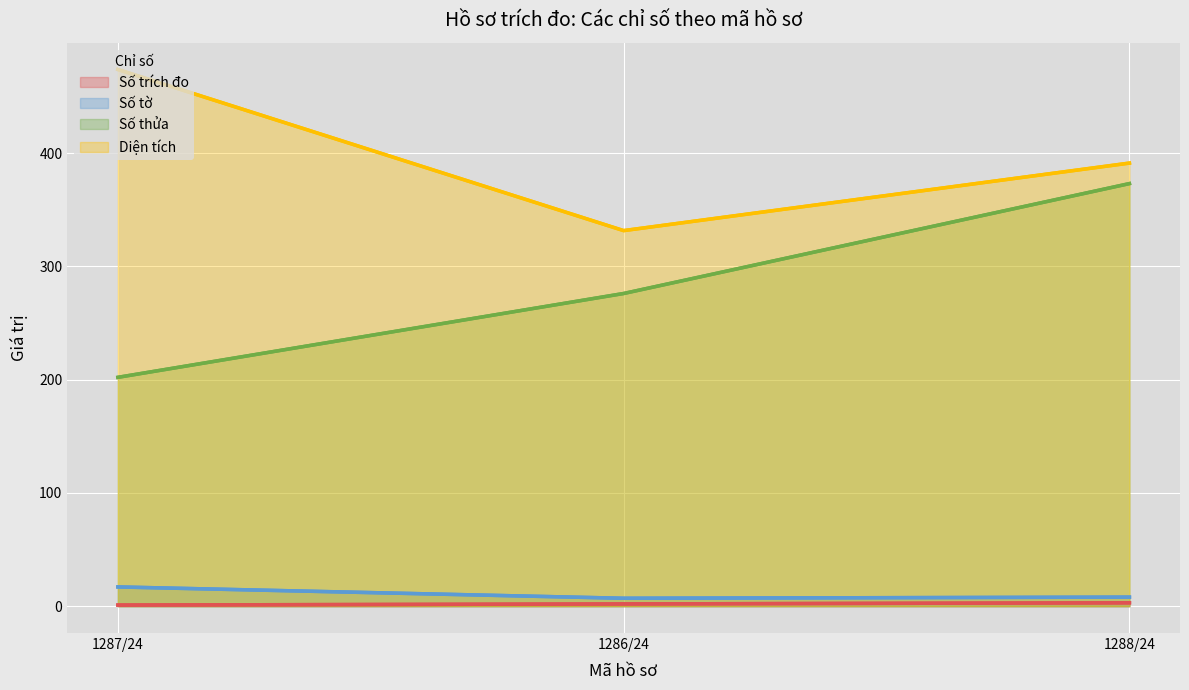

Which series has the largest range (max minus min)?

Số thửa